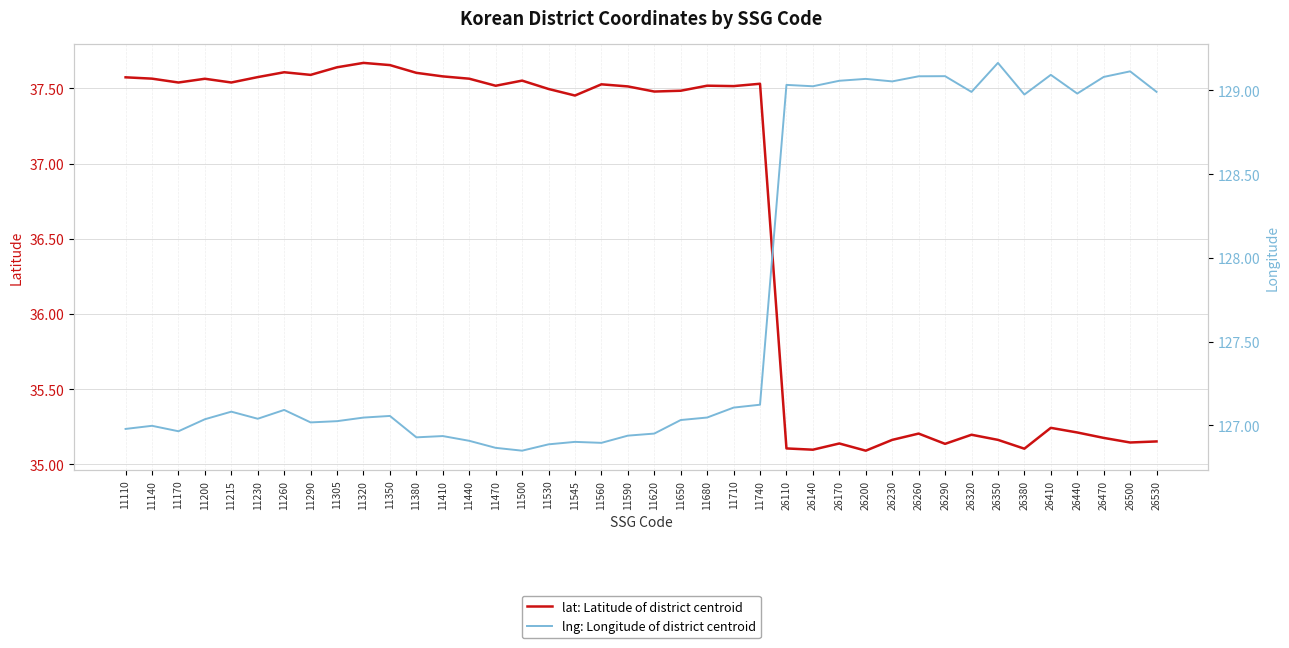

List the labels in order of lat: Latitude of district centroid value, largest first.

11320, 11350, 11305, 11260, 11380, 11290, 11410, 11230, 11110, 11140, 11440, 11200, 11500, 11215, 11170, 11740, 11560, 11680, 11470, 11710, 11590, 11530, 11650, 11620, 11545, 26410, 26440, 26260, 26320, 26470, 26350, 26230, 26530, 26500, 26170, 26290, 26110, 26380, 26140, 26200